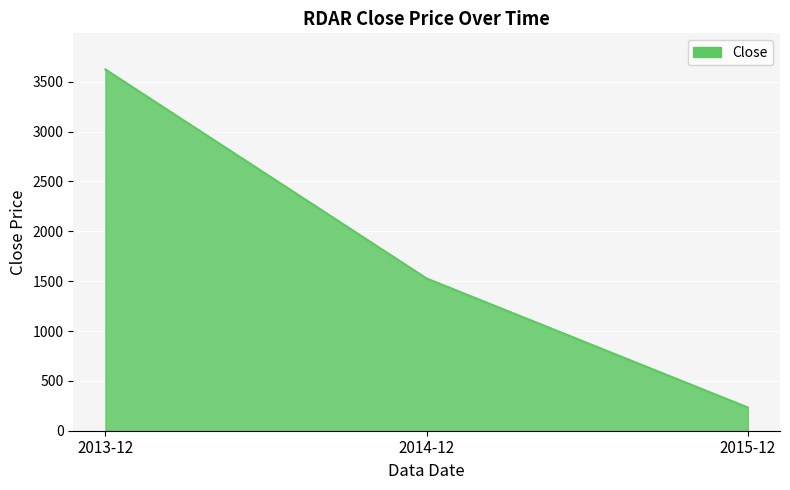

Reading right to left, list all the values displayed in this chart.

2015-12=233.0	2014-12=1527.3	2013-12=3623.8